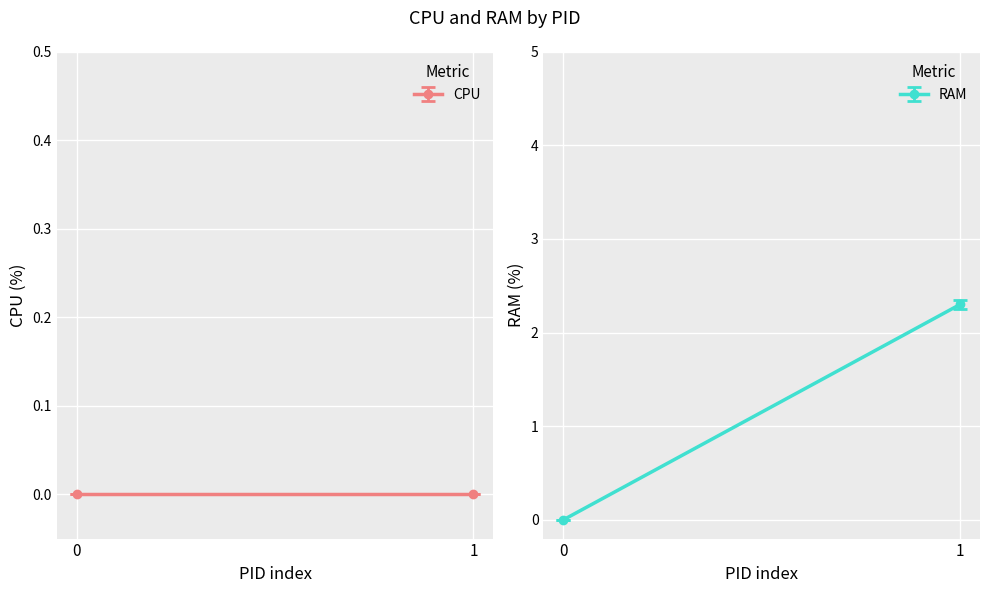

Reading left to right, extract all data points from this chart.

CPU: 0.0	0.0
RAM: 0.0	2.3